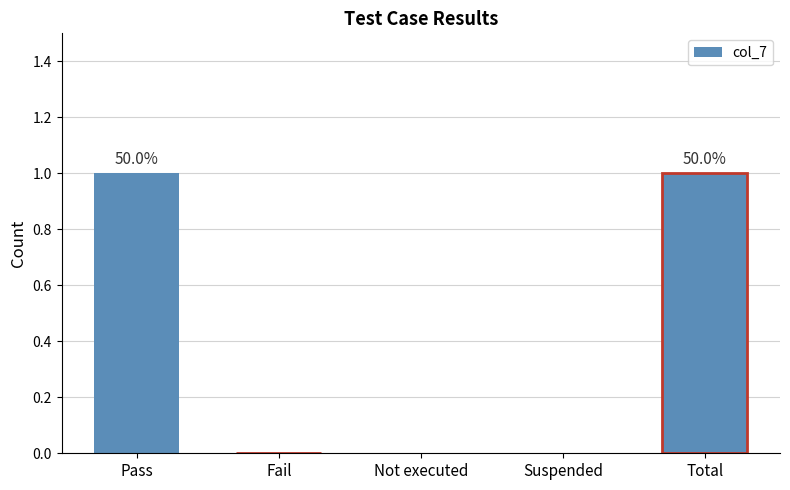

Is it true that the value at Total is 1?

True